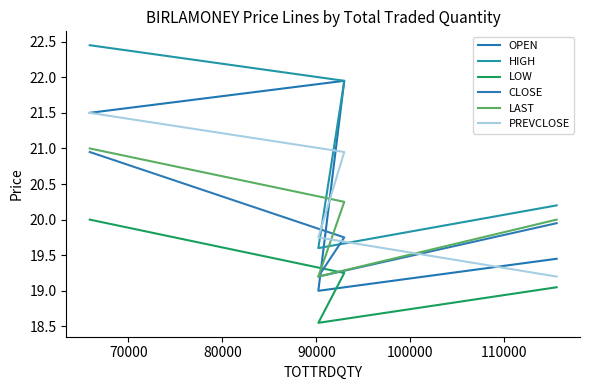

What is the lowest value of the HIGH series?

19.6